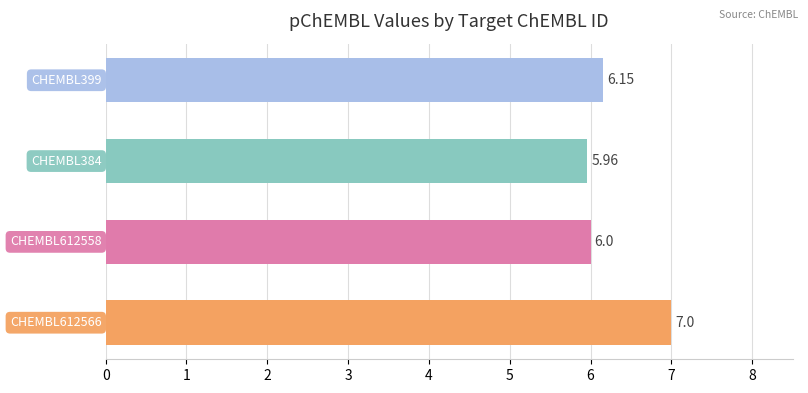

What is the maximum value shown in the chart?

7.0